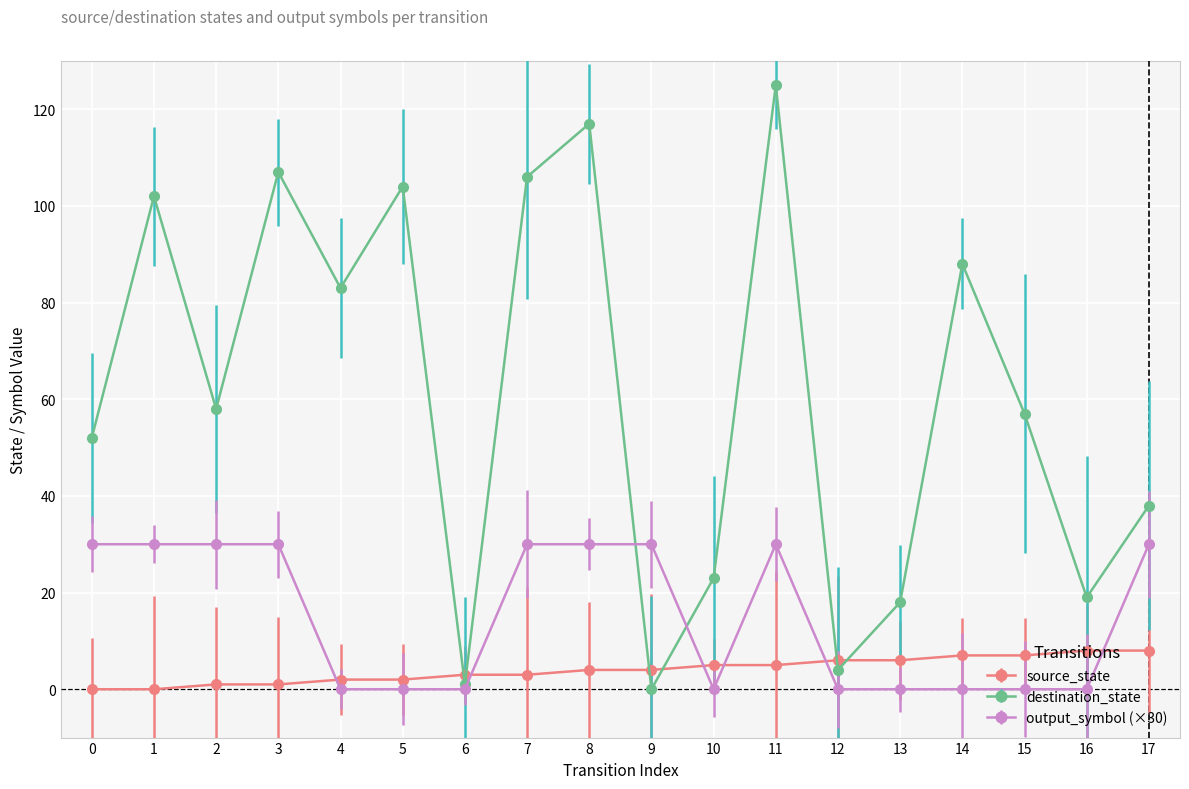

Where do source_state and destination_state first cross each other?

5 and 6